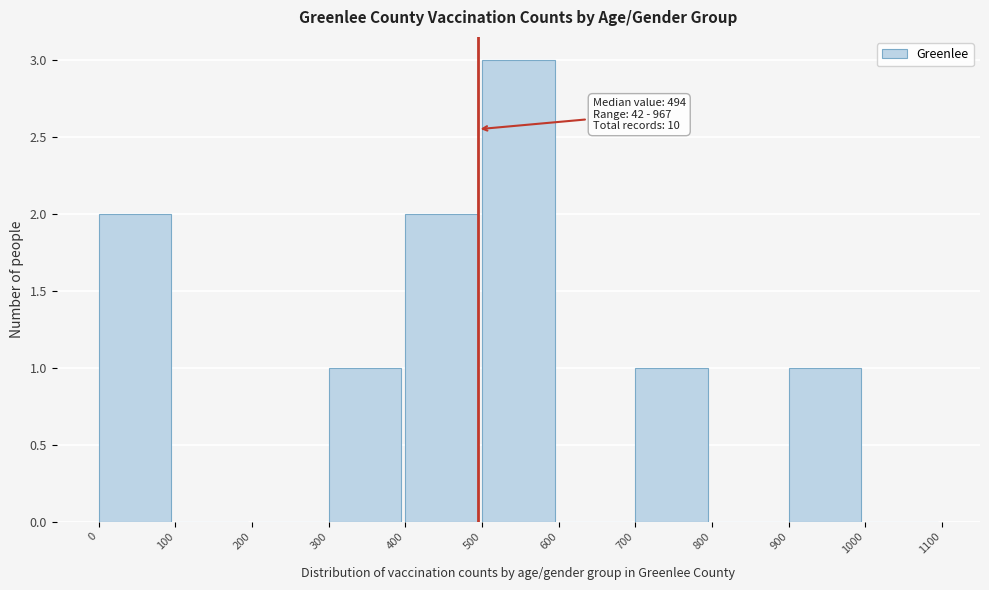

Over which range of the x-axis is the bar tallest?

500 to 600